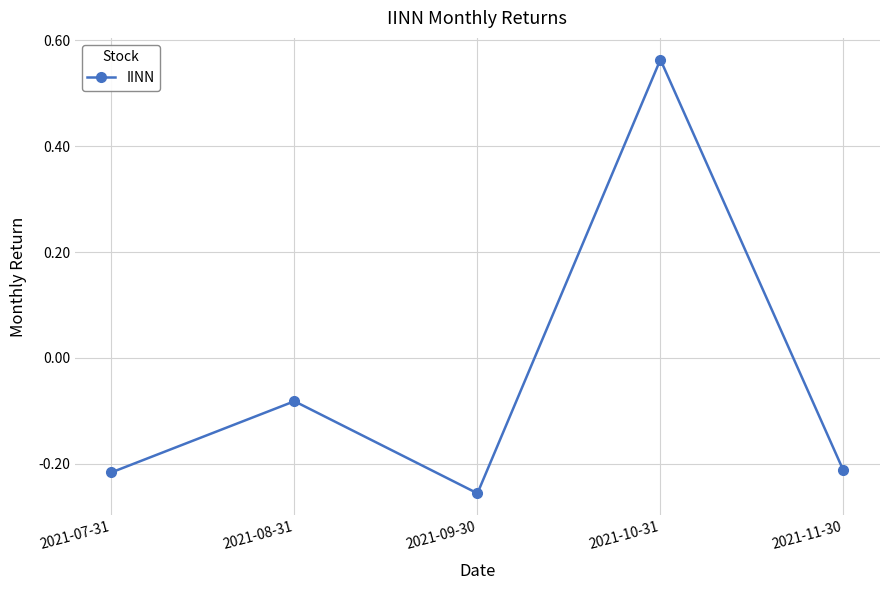

How many values are above zero?

1